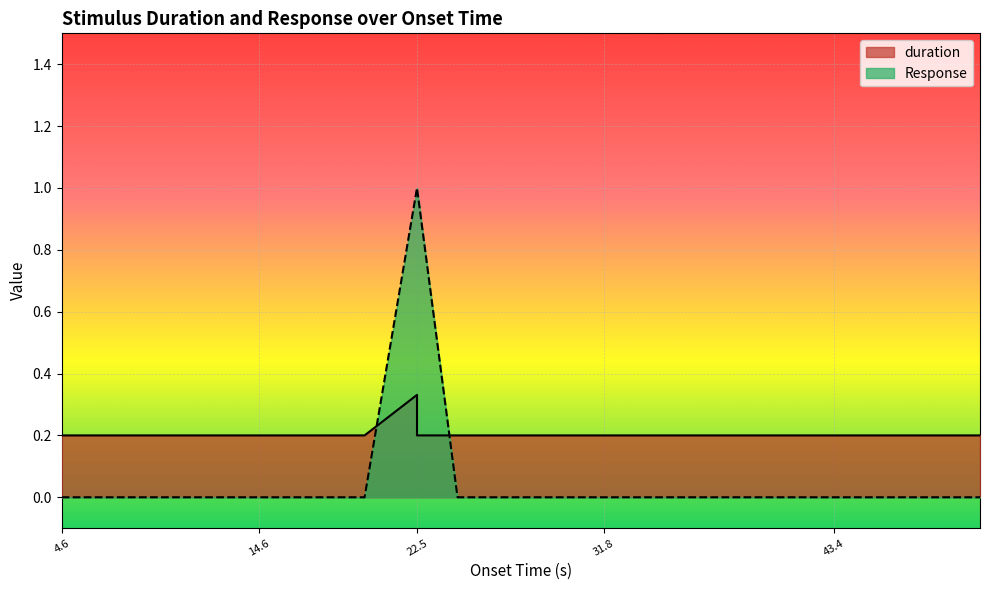

What is the total value across all series at 43.4?

0.2